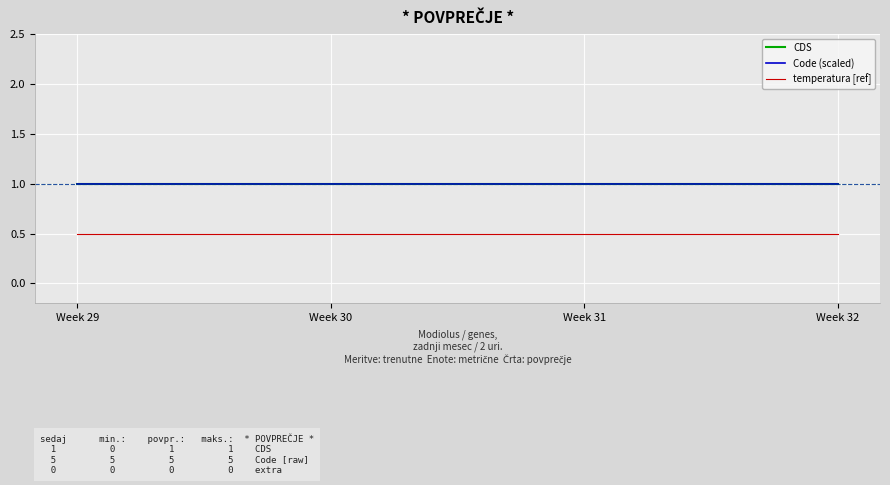

Which category has the lowest value in the Code (scaled) series?

Week 29